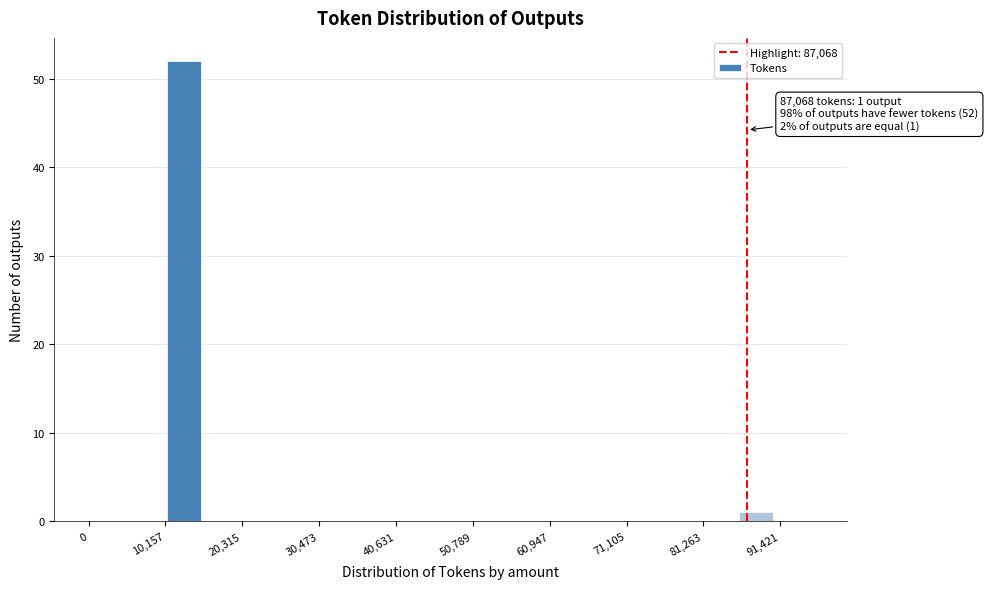

Around what value on the x-axis is the tallest bar? Give the approximate position of its centre, as read against the axis.

12000